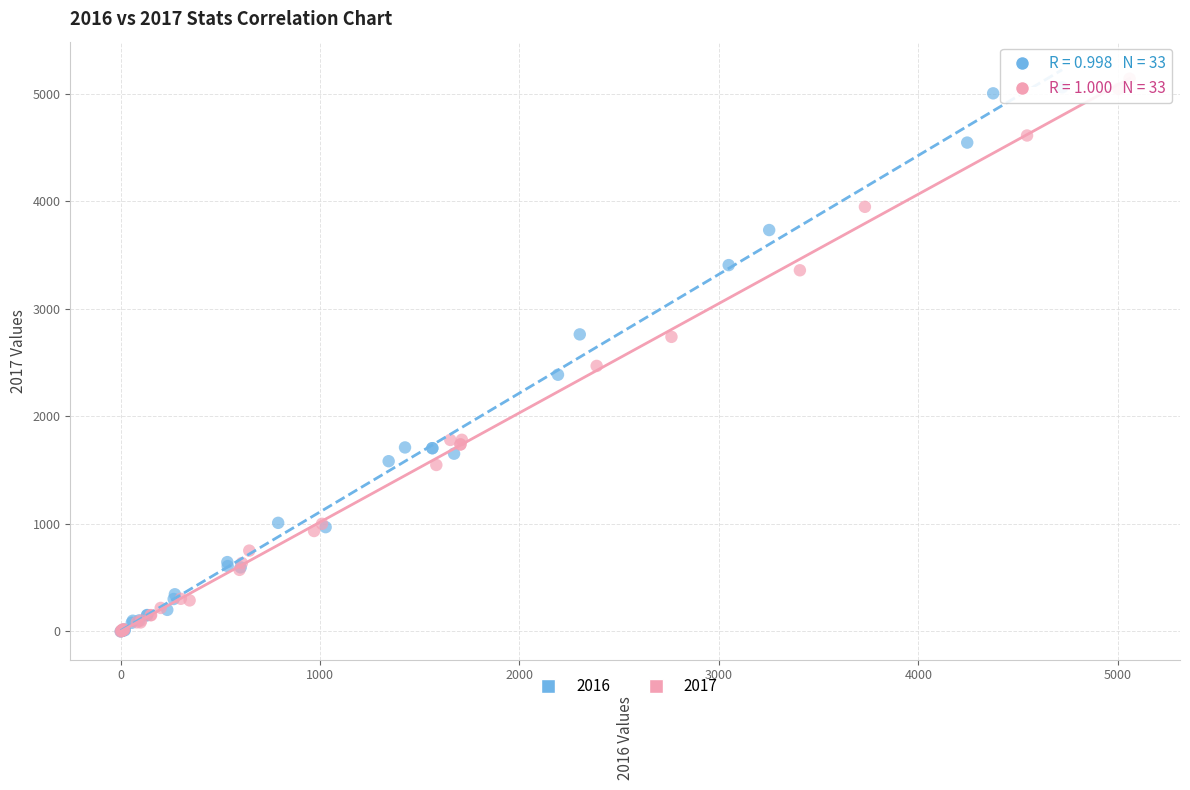

What are all the series names shown in the legend?

2016, 2017